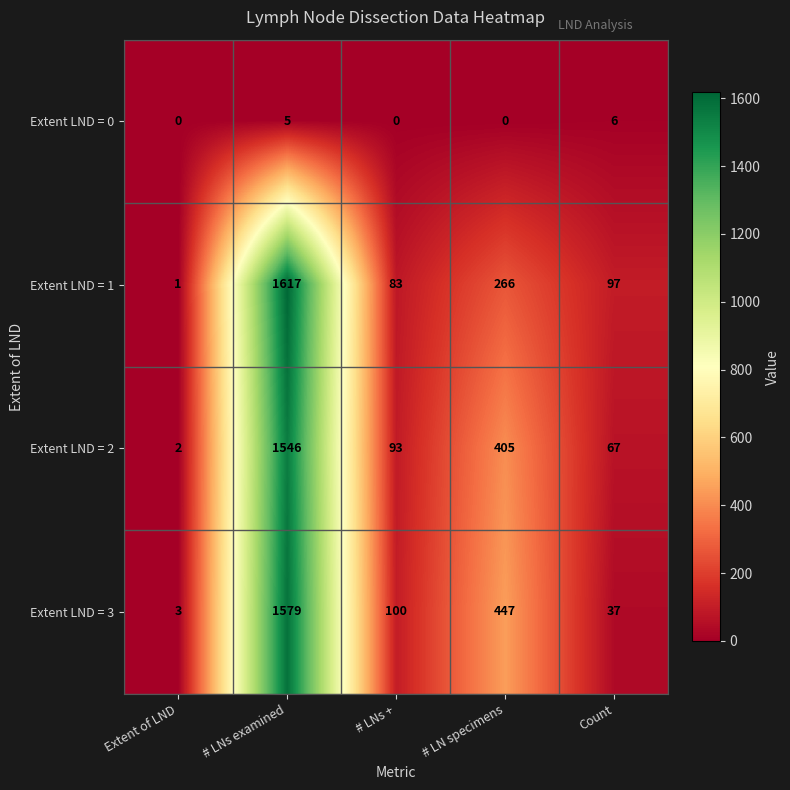

The Extent LND = 1 series shows 1 at Extent of LND. True or false?

True